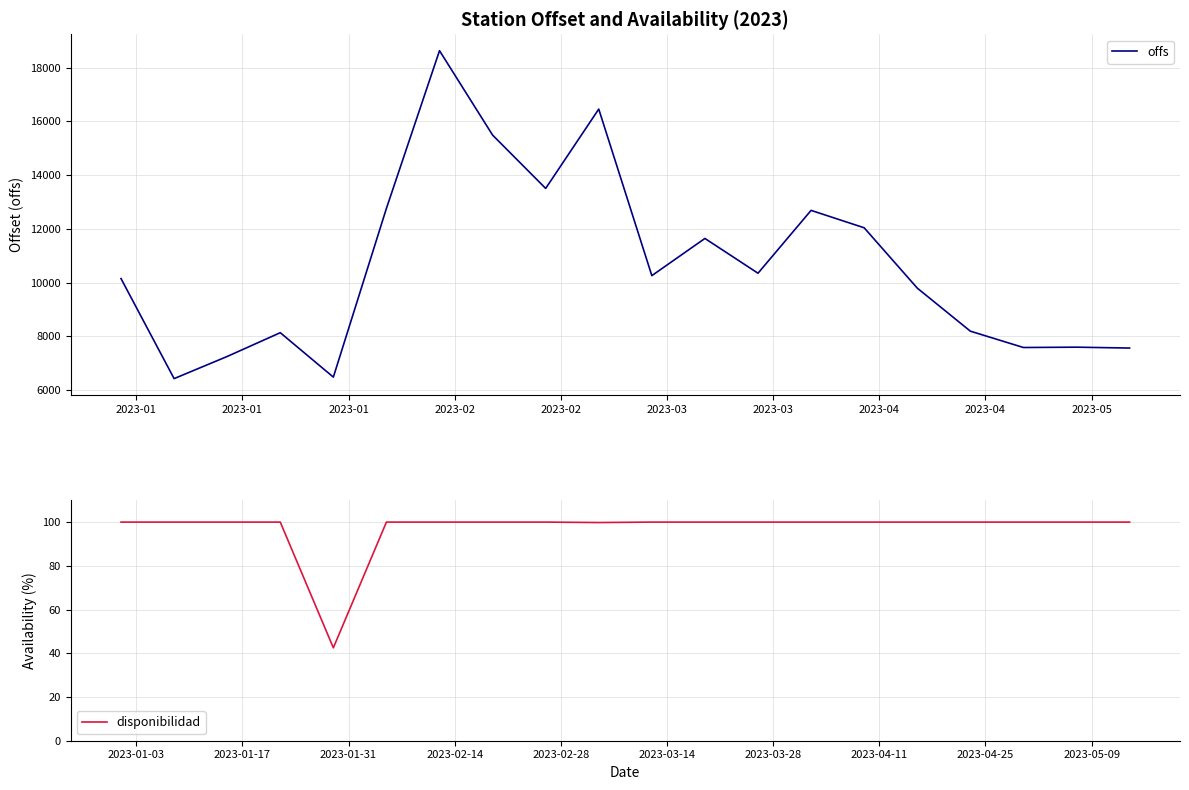

Reading left to right, list all the values displayed in this chart.

offs: 10152.5	6432.2	7255.9	8140.5	6488.7	12764.7	18628.7	15490.0	13506.1	16456.2	10262.2	11645.4	10352.1	12689.2	12042.1	9799.4	8197.7	7589.5	7602.0	7569.1
disponibilidad: 100.0	100.0	100.0	100.0	42.5	100.0	100.0	100.0	100.0	99.8	100.0	100.0	100.0	100.0	100.0	100.0	100.0	100.0	100.0	100.0